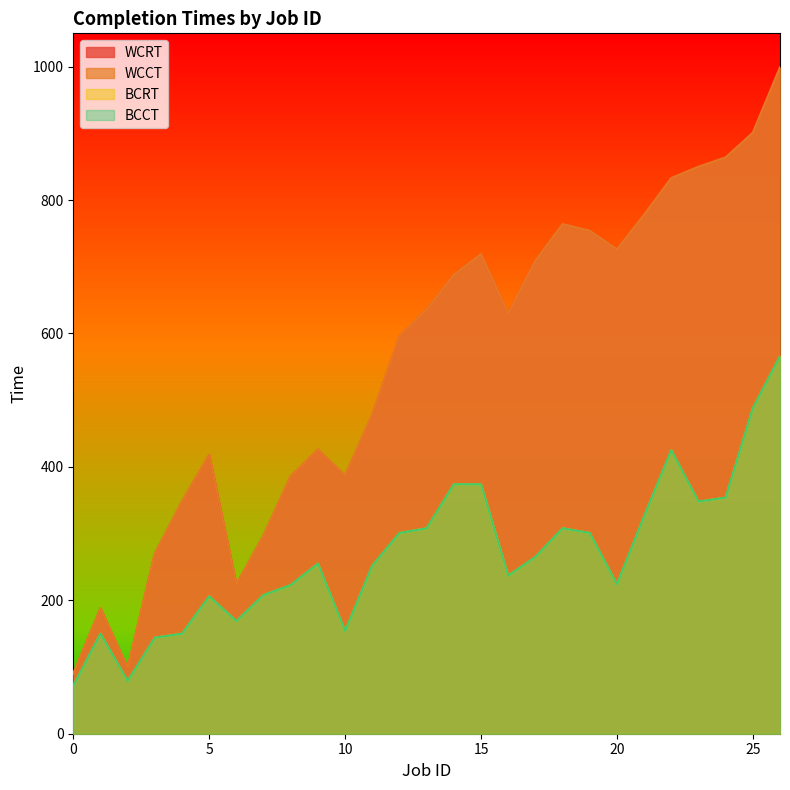

Where is WCRT nearest to the value 544?

12